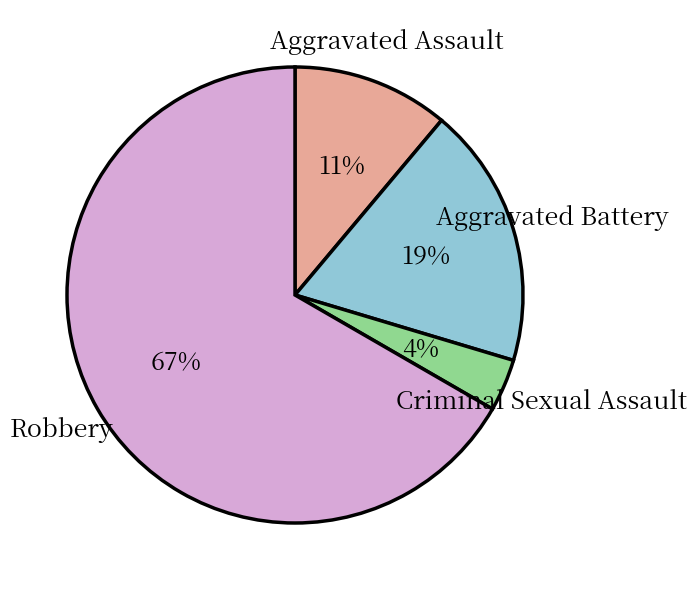

To the nearest percent, what is the average slice percentage?

25%